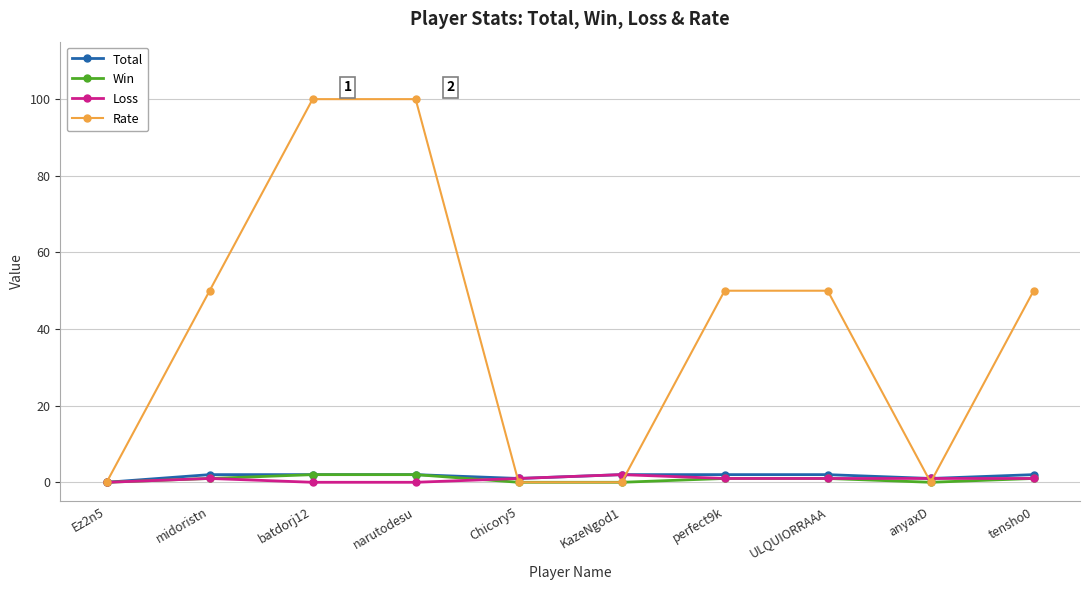

What is the maximum value for Rate?

100